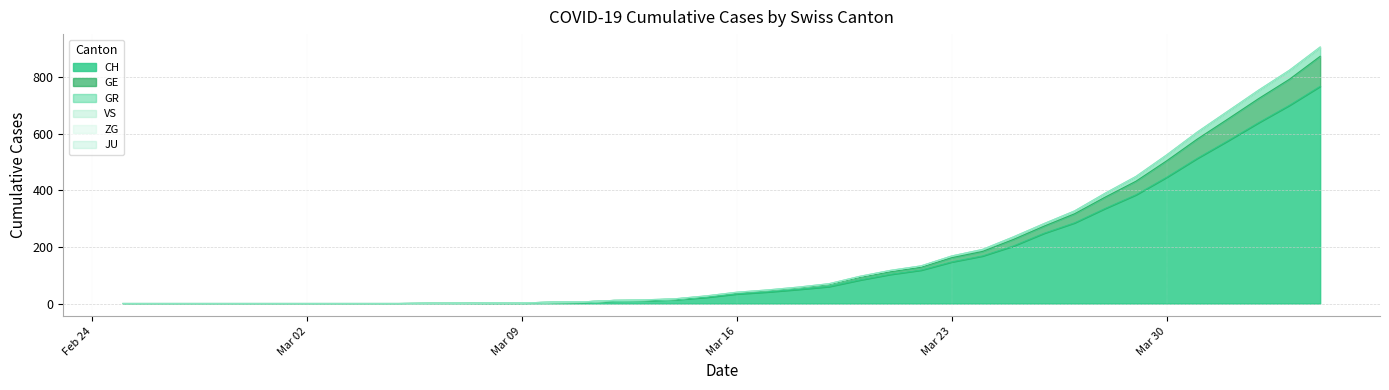

True or false: GR and CH cross at least once.

False